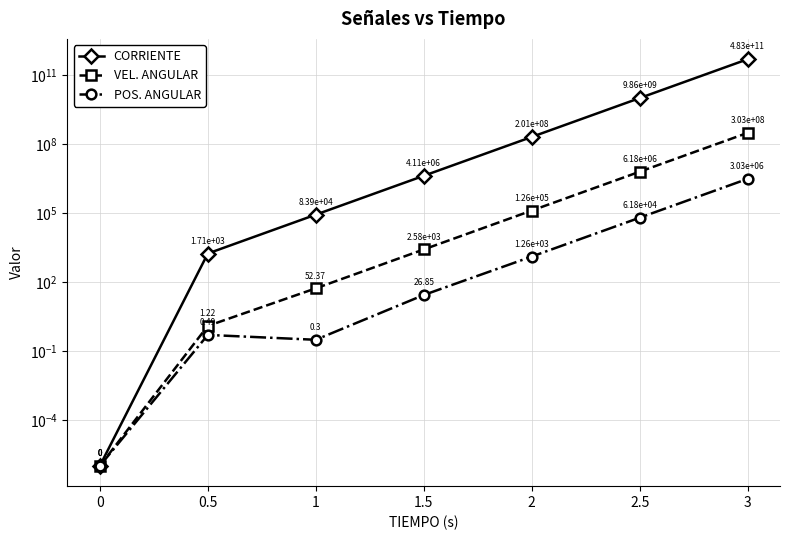

Rank the series at 3 from highest to lowest value.

CORRIENTE, VEL. ANGULAR, POS. ANGULAR